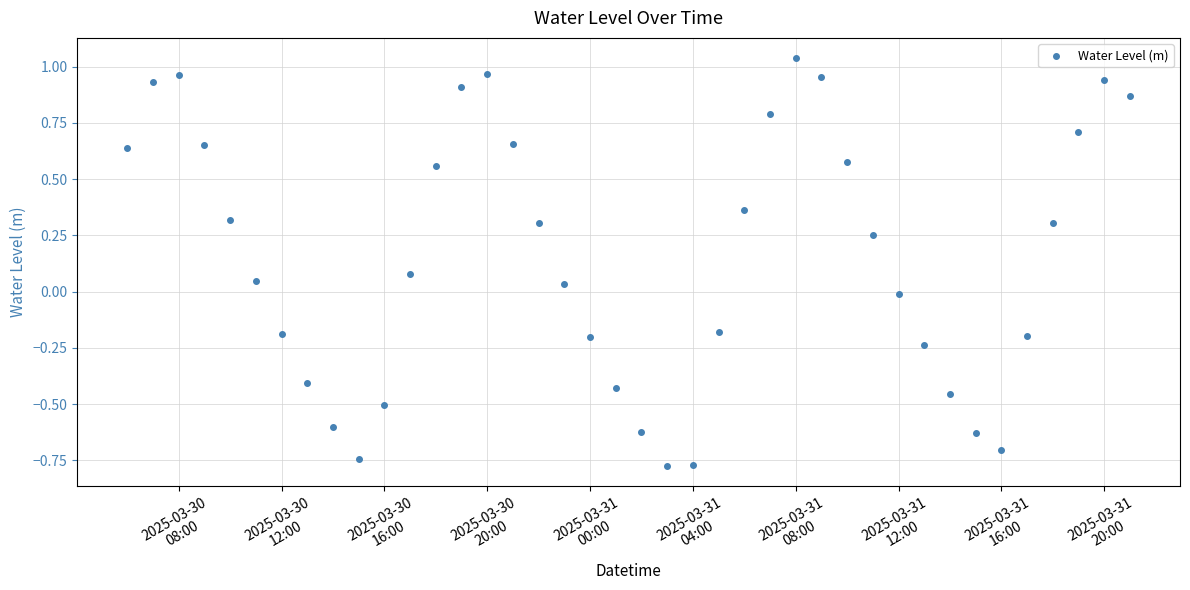

What is the range of Y values (max minus min)?

1.8